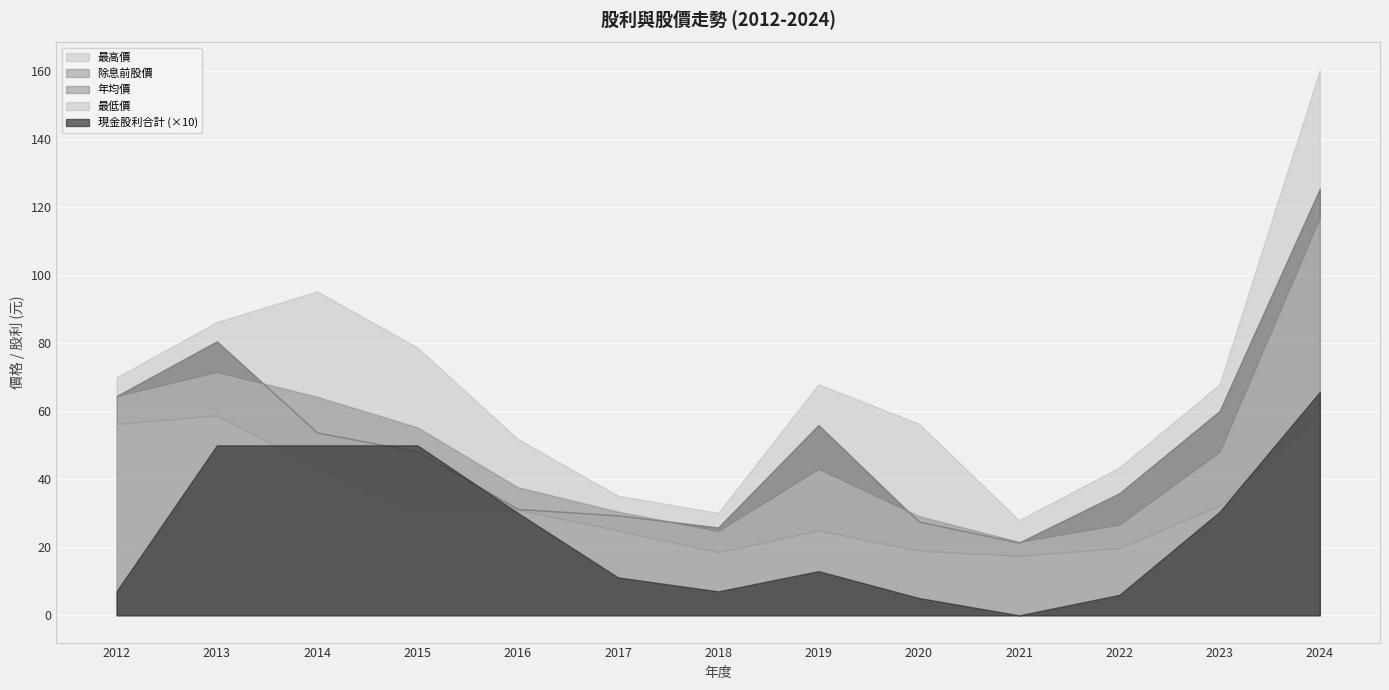

What is the difference between the 除息前股價 values at 2017 and 2021?

8.9